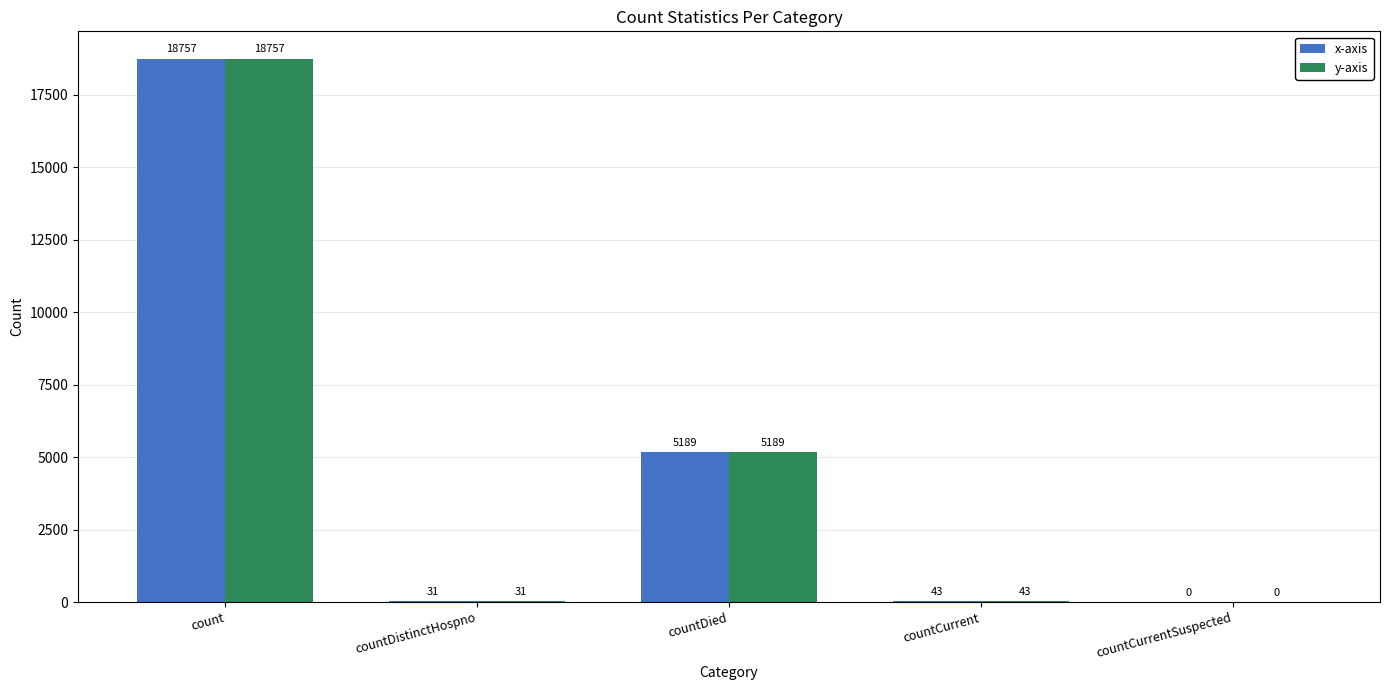

At which label does x-axis first exceed 43?

count